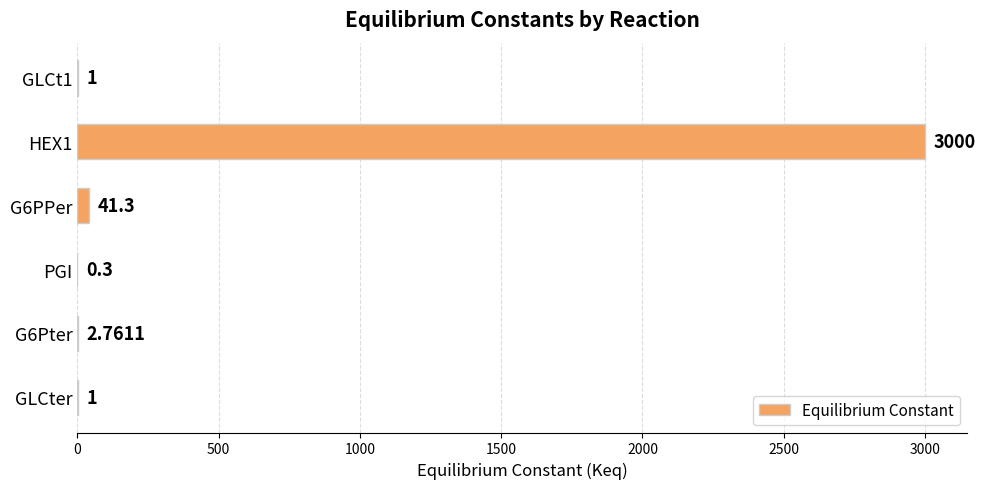

Which has a higher value, G6Pter or GLCt1?

G6Pter